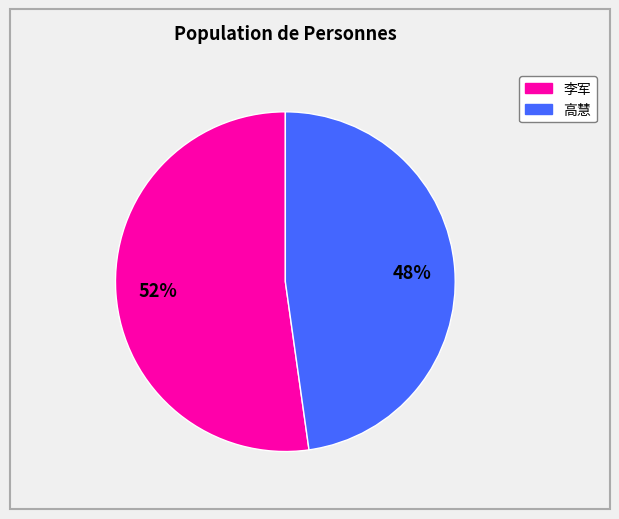

Is the sum of 李军 and 高慧 greater than half?

Yes